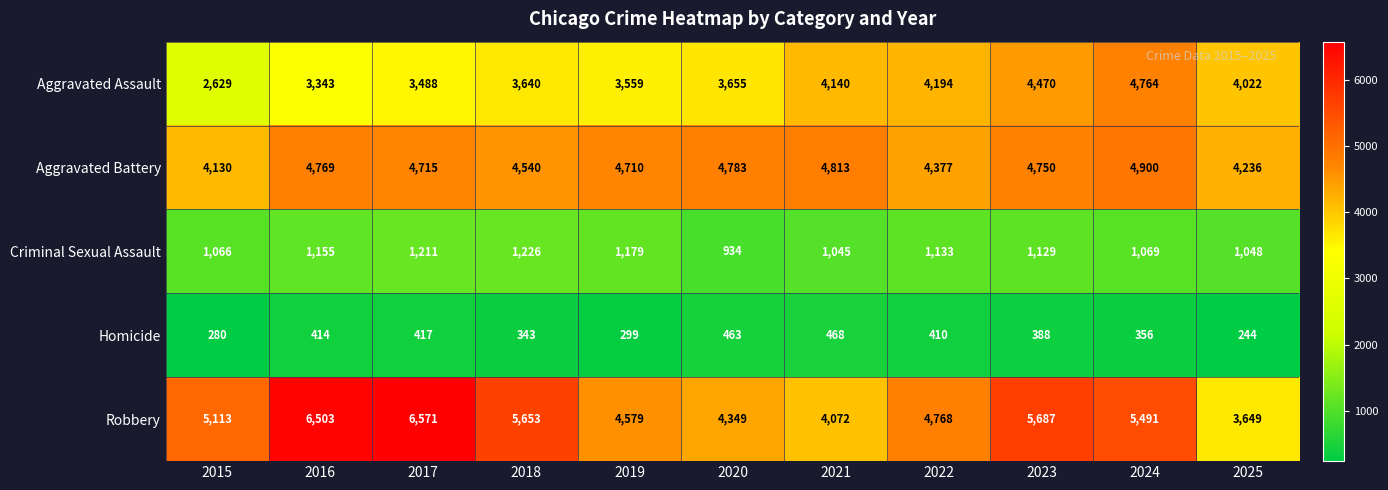

What is the average value of the Homicide series?

371